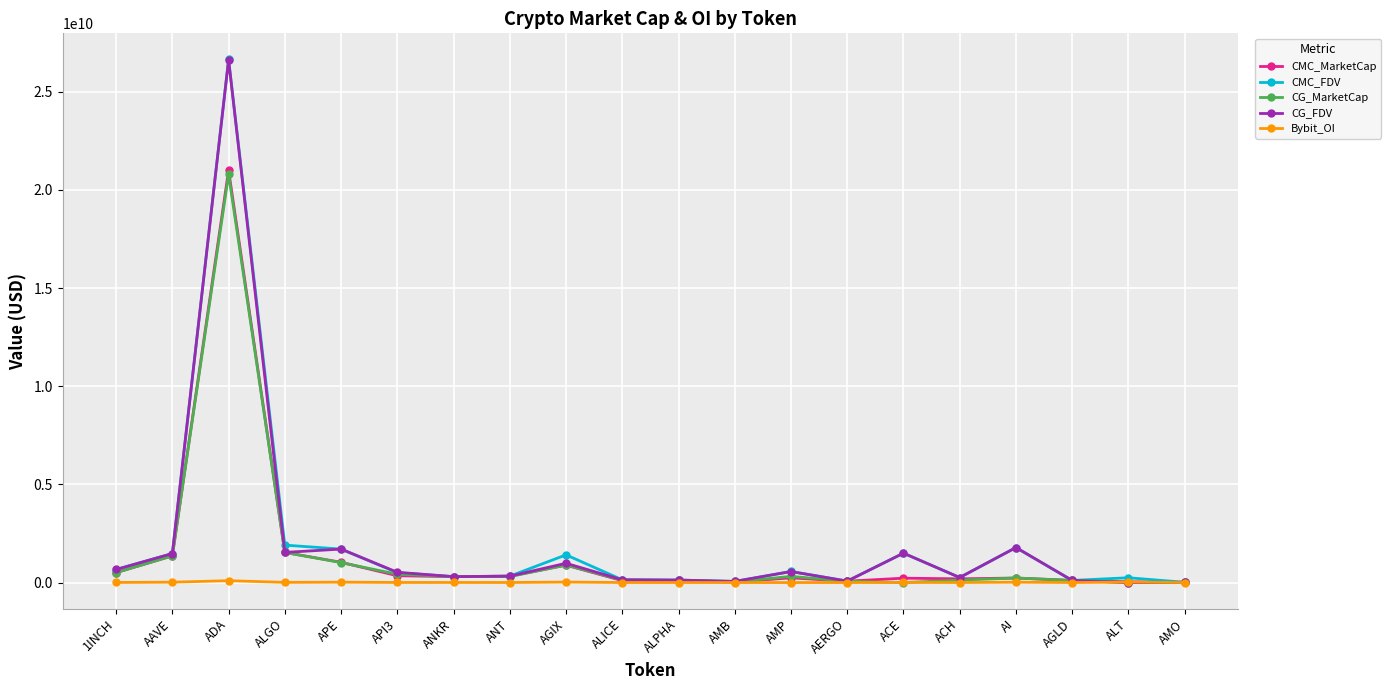

Which category has the highest value in the CG_FDV series?

ADA